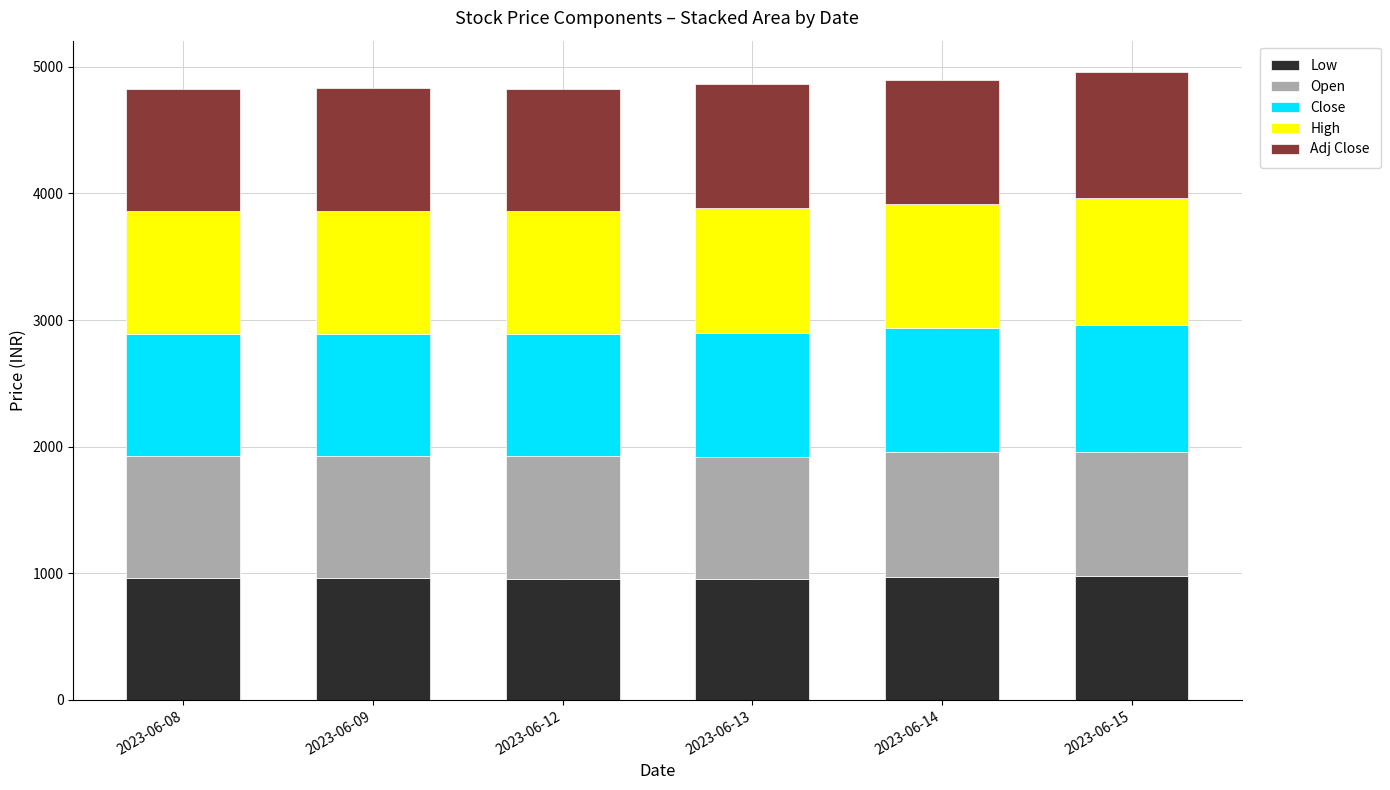

What is the minimum value for Low?

955.2